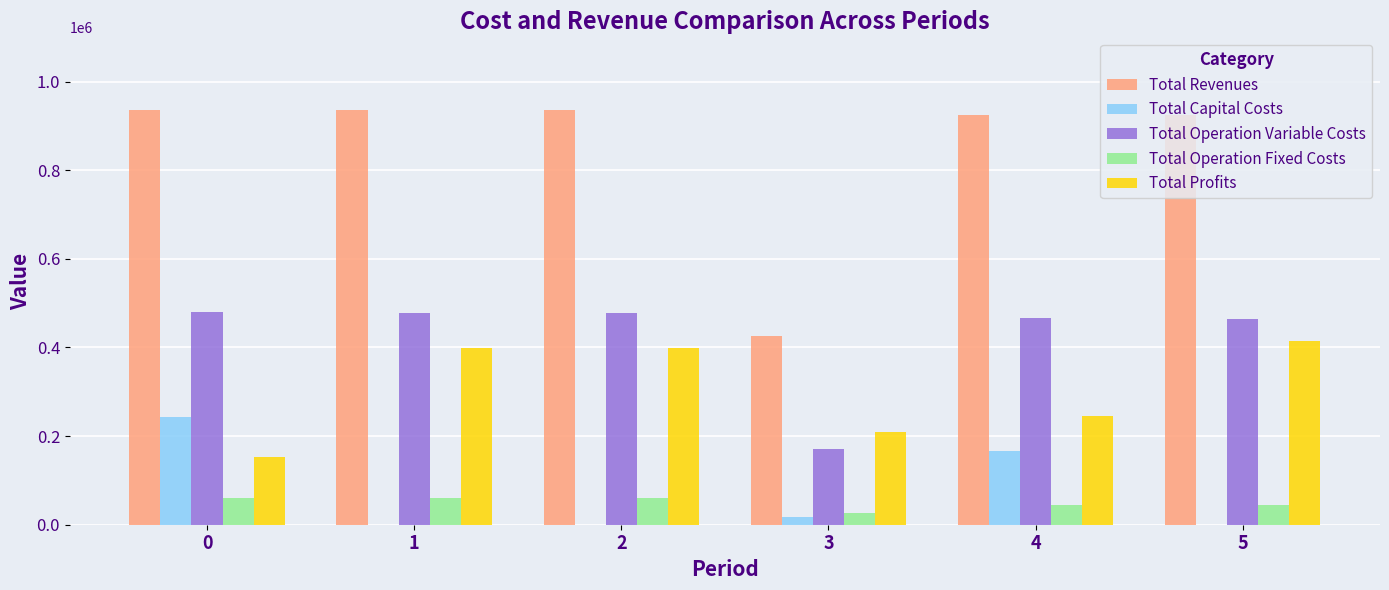

What is the average value of the Total Profits series?

303387.8